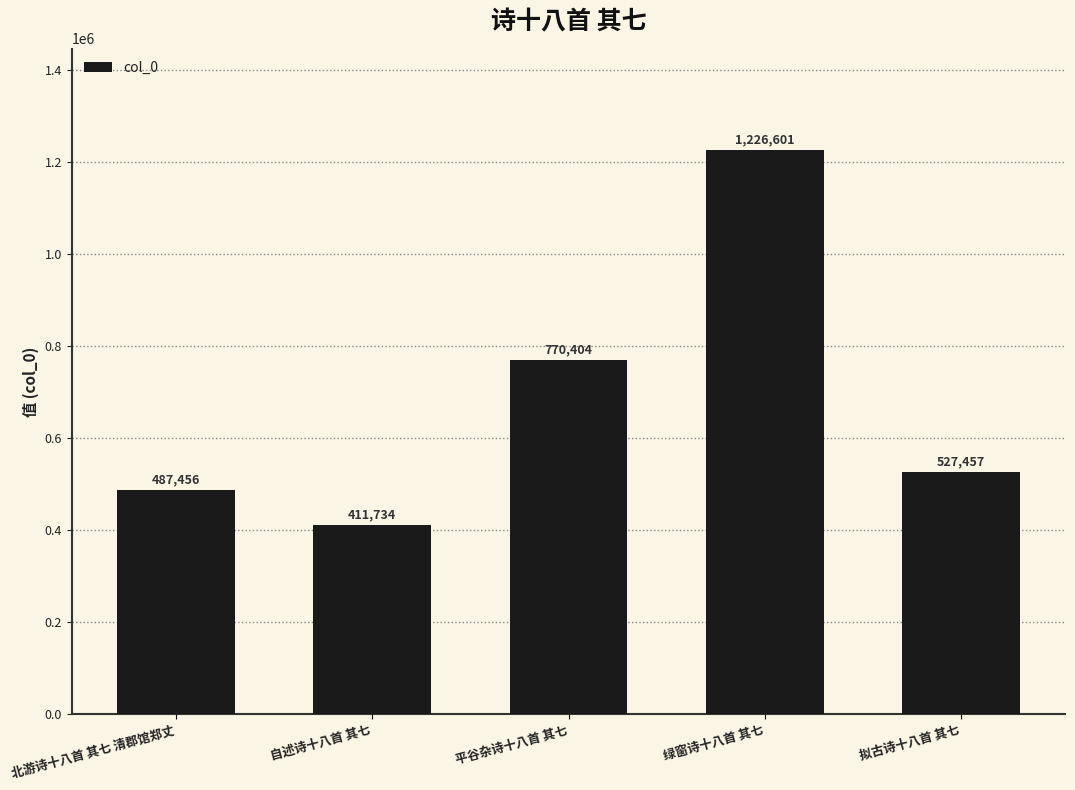

What is the sum of all values?

3423652